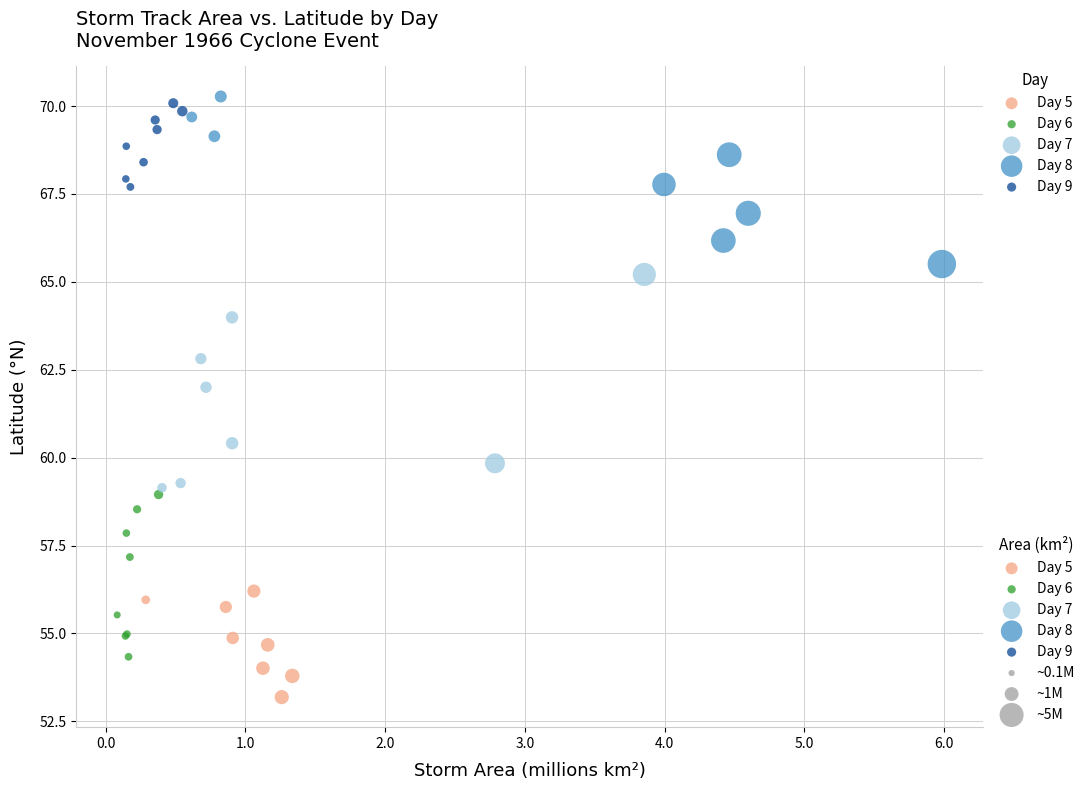

Which series has the widest spread of Y values?

Day 7